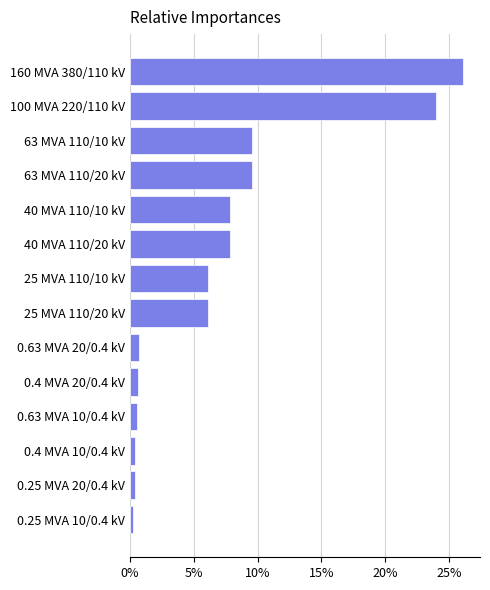

Is it true that the value at 25 MVA 110/10 kV is 8.0?

False